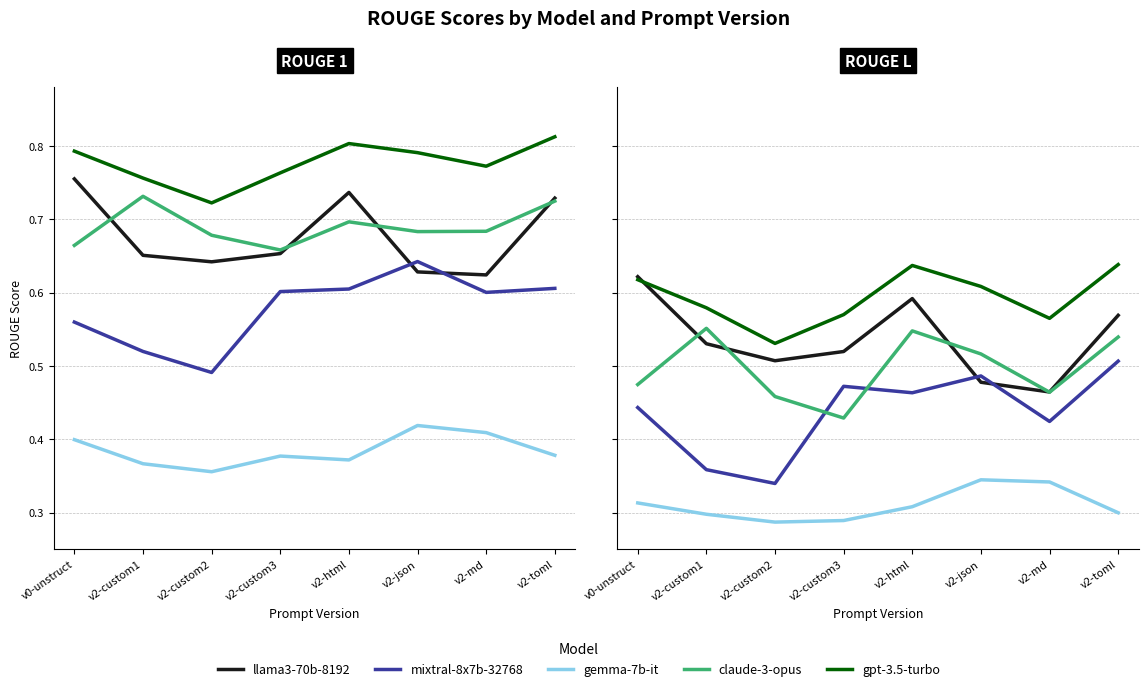

At which category does gemma-7b-it reach its first local valley?

v2-custom2